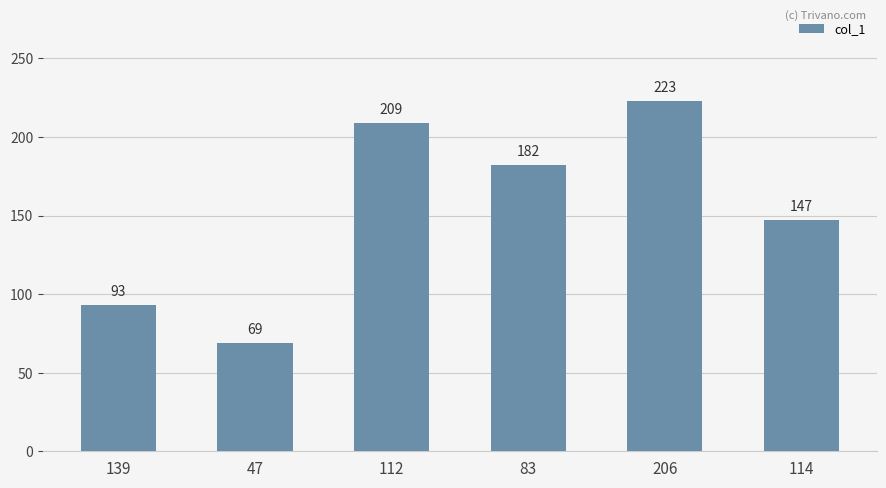

What value does the data have at 47, to the nearest 5?

70